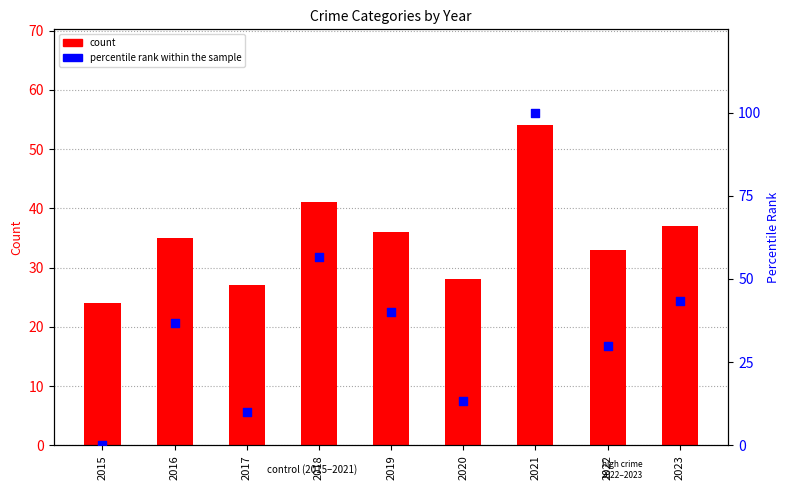

Which series has the widest spread of Y values?

percentile rank within the sample